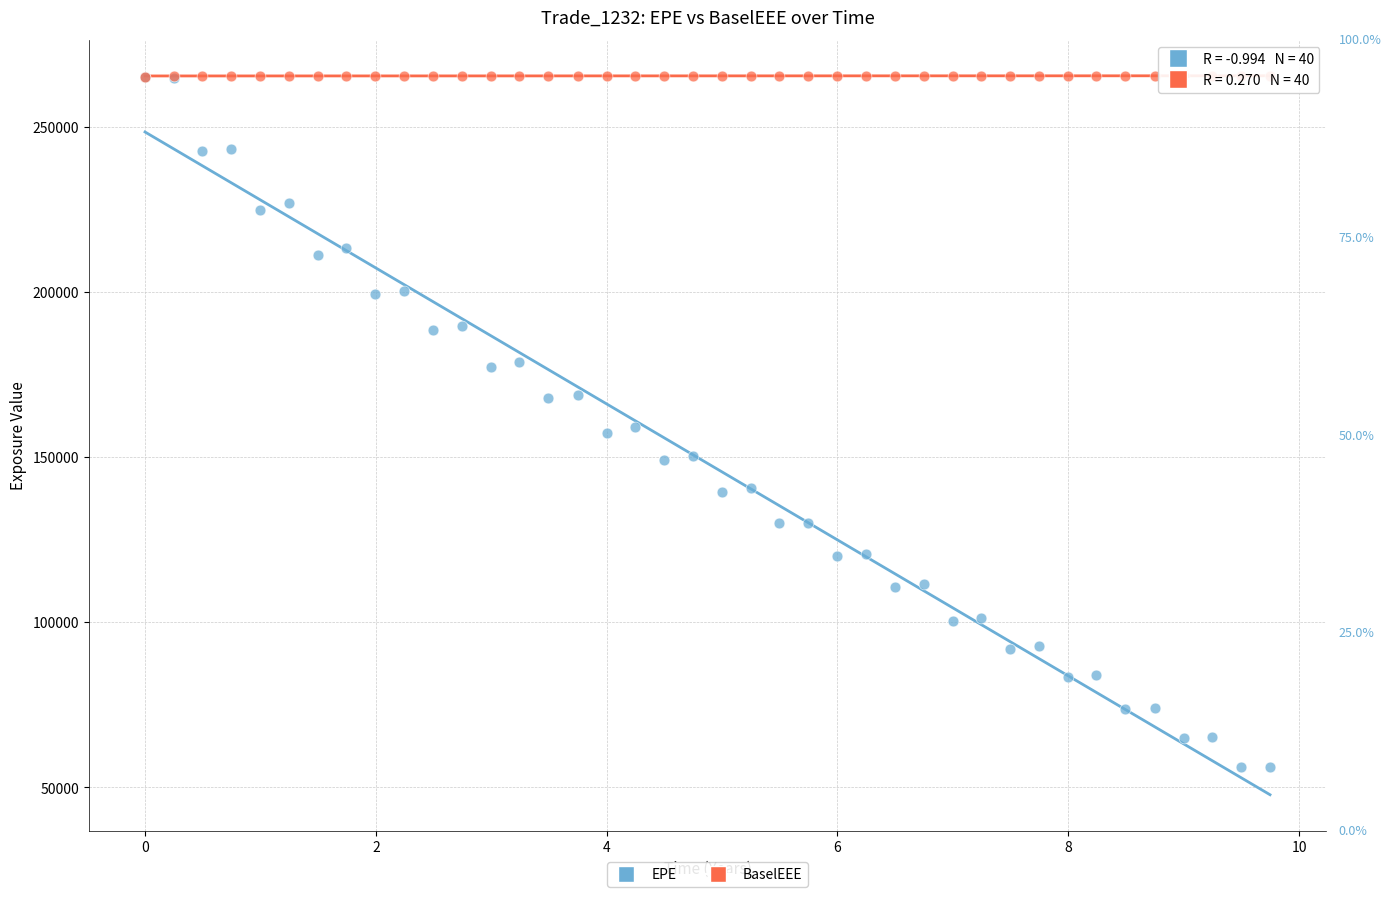

What are all the series names shown in the legend?

EPE, BaselEEE